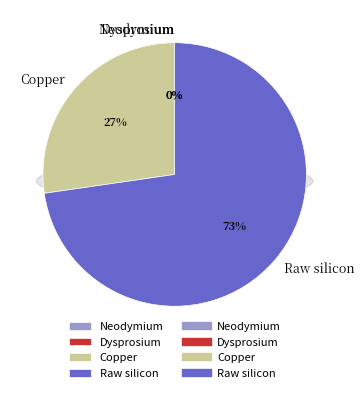

Combined, what portion of the pie is Neodymium and Raw silicon?

72.7%